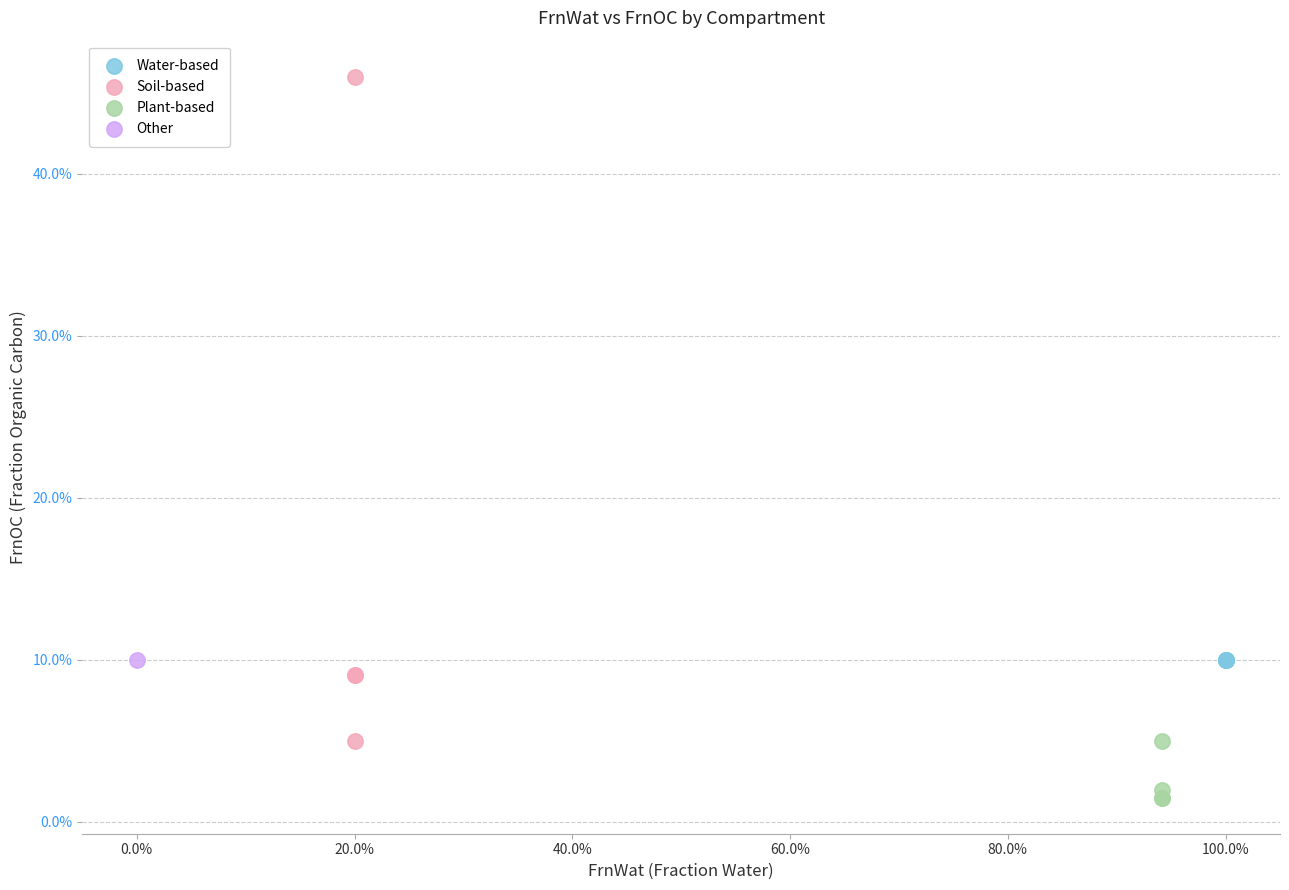

Which series reaches the minimum Y coordinate?

Plant-based